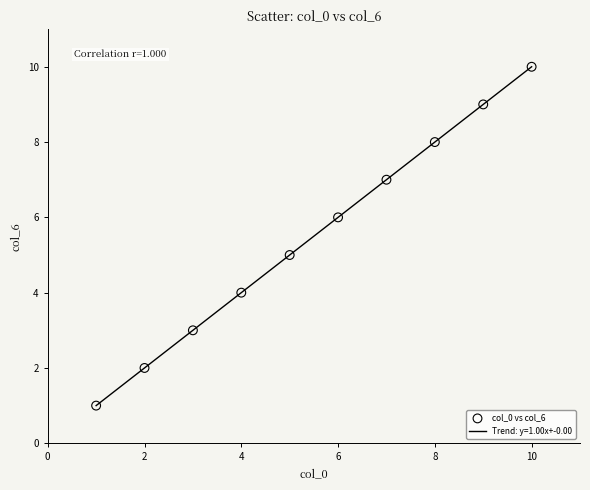

What is the minimum value shown in the chart?

1.0